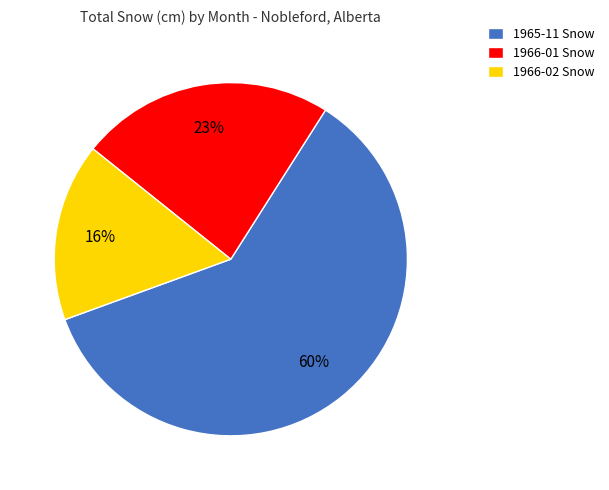

What is the ratio of the value at 1966-01 Snow to the value at 1966-02 Snow?

1.4